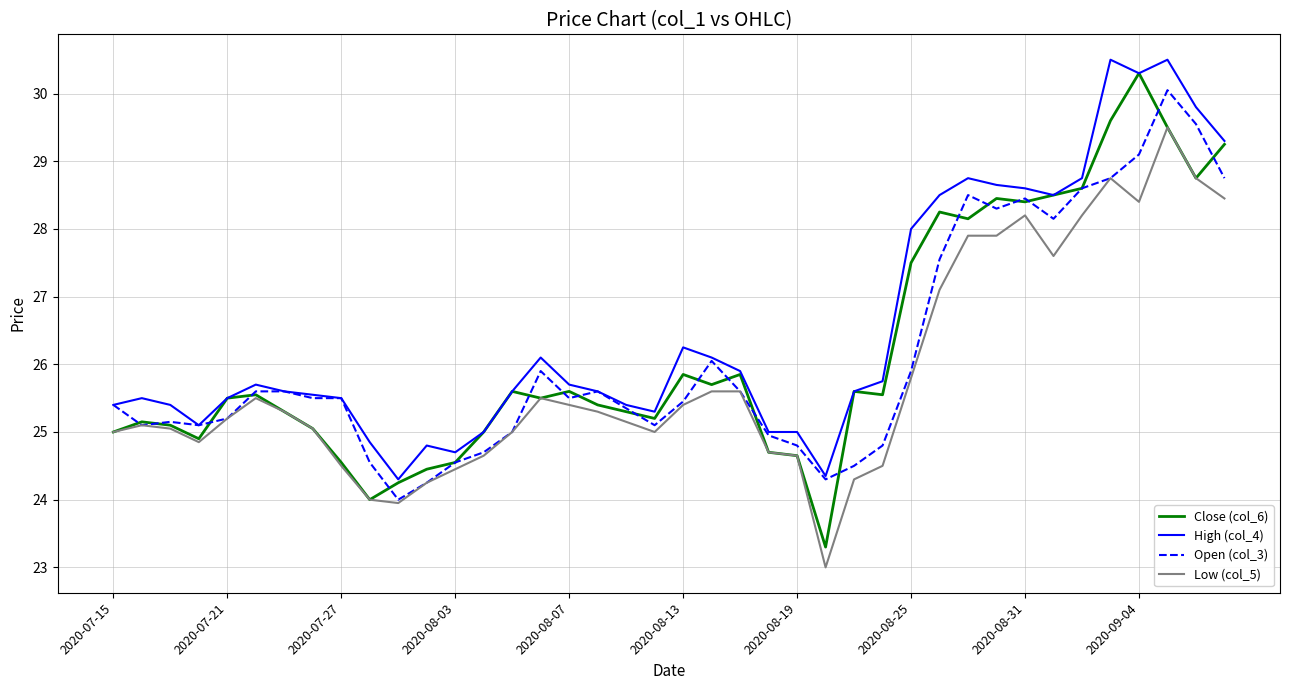

What is the lowest value of the High (col_4) series?

24.3